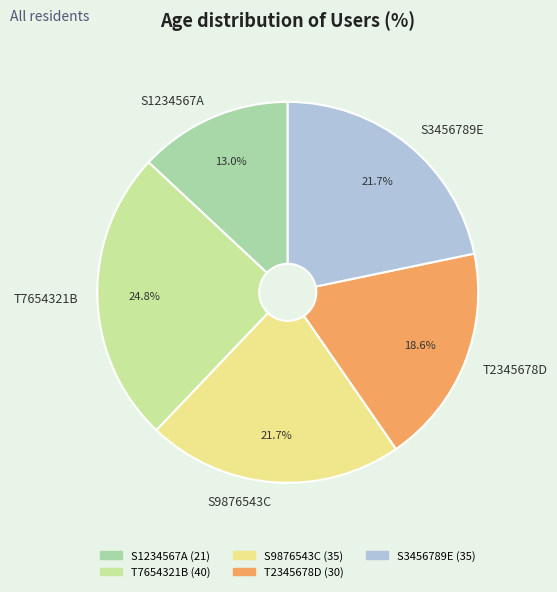

Between S1234567A and T7654321B, which is larger?

T7654321B